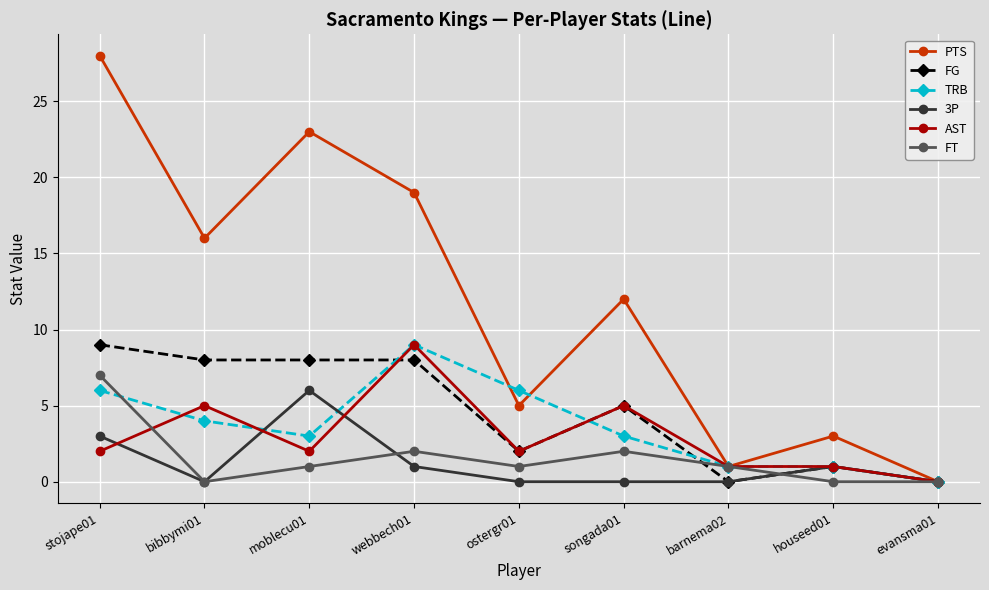

At which category does TRB reach its first local valley?

moblecu01